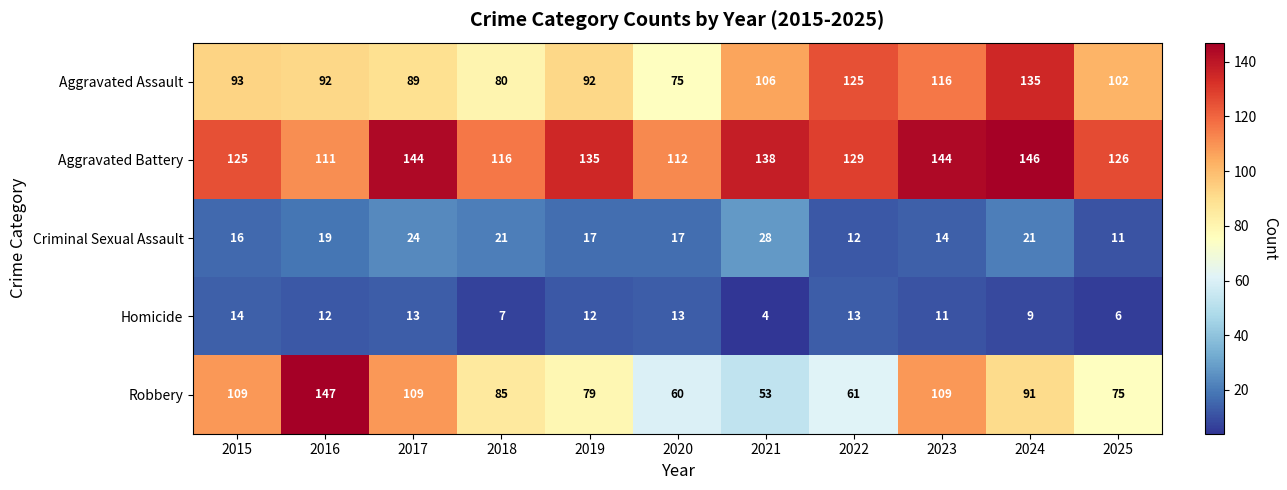

Which category has the lowest value across all series?

2021